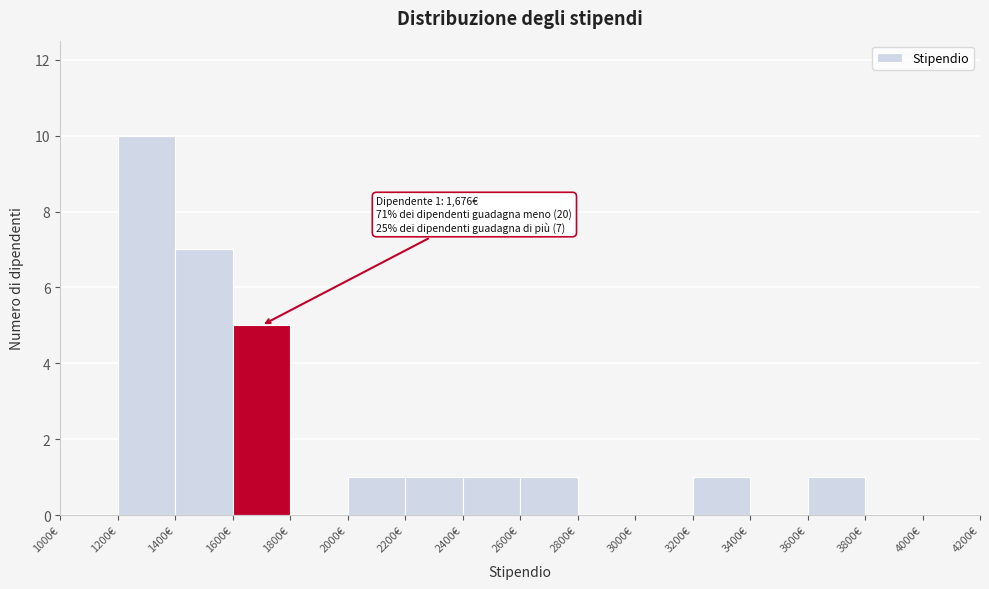

Which range on the x-axis has the tallest bar?

1200 to 1400